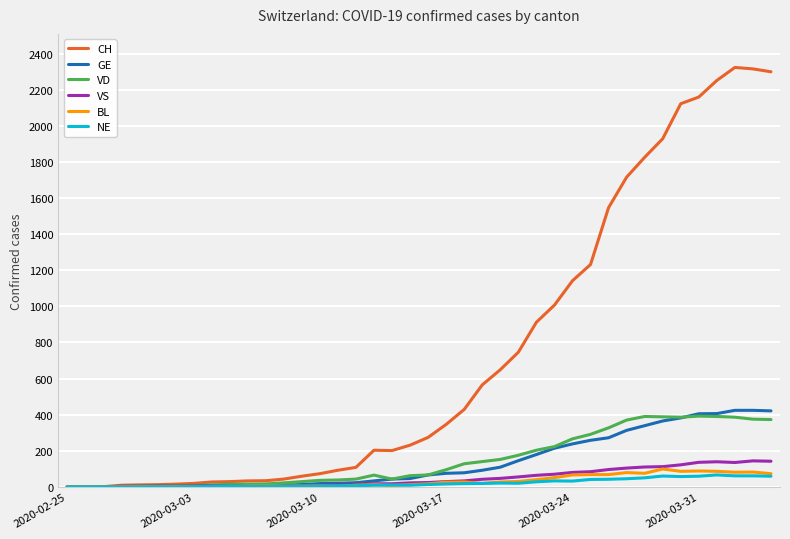

True or false: NE has more than 2 points higher than both neighbors.

True